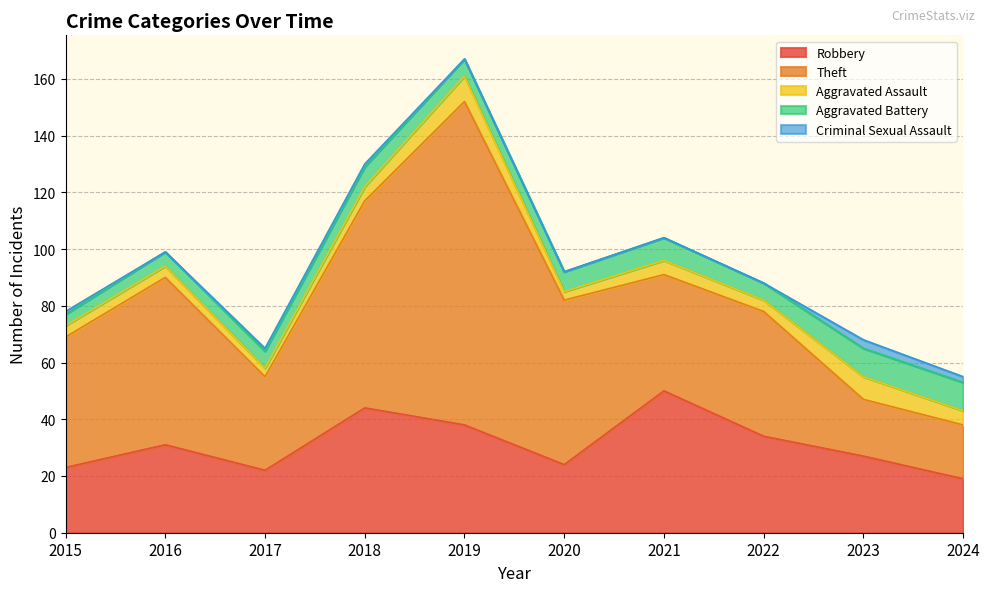

At which label does Criminal Sexual Assault first exceed 1?

2023